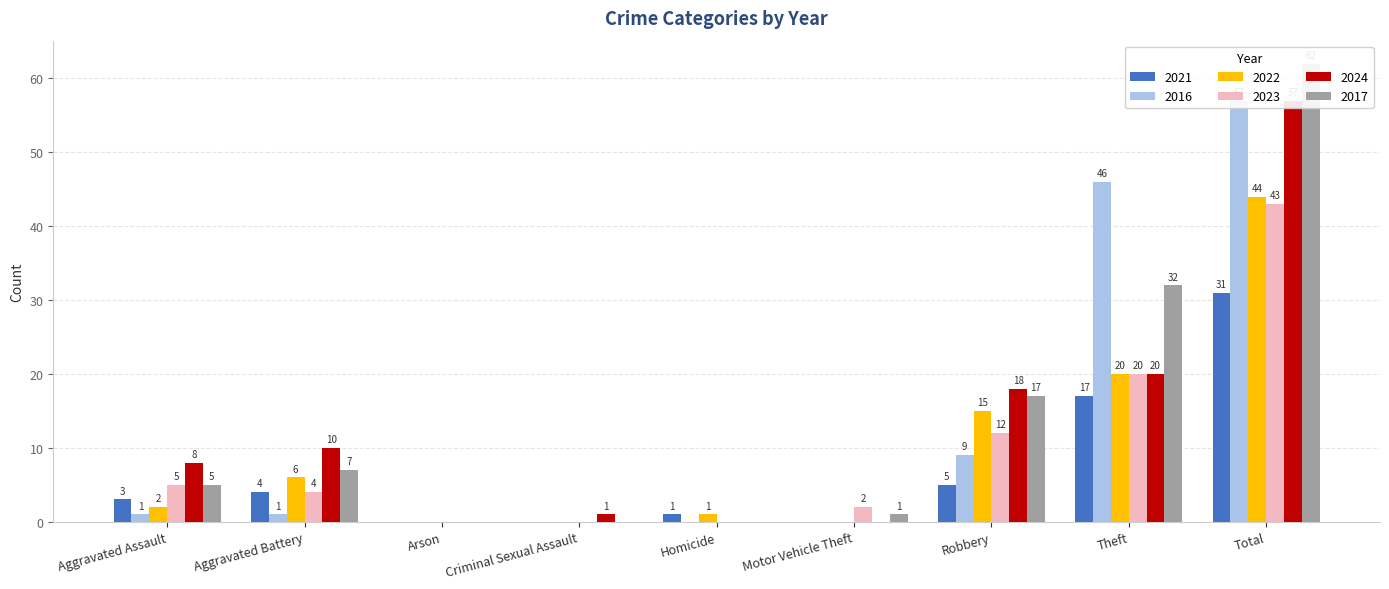

How many data points in 2022 are less than 2?

4